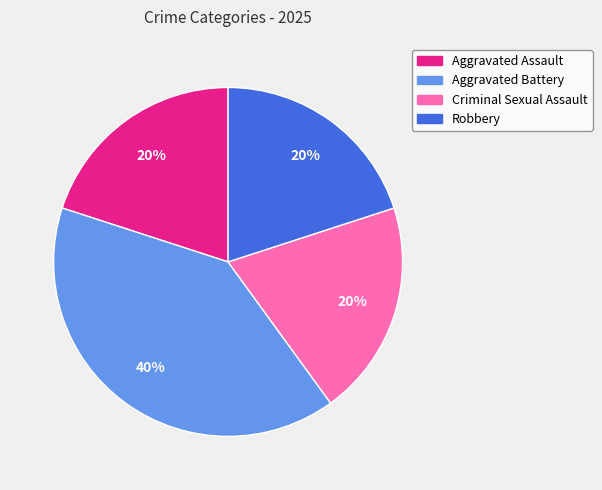

To the nearest percent, what portion does Aggravated Assault represent?

20%